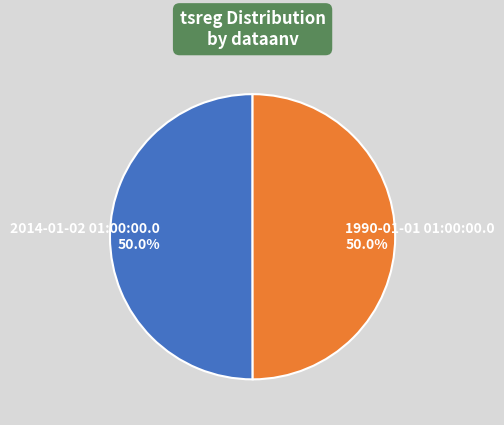

What percentage is NOT represented by 2014-01-02 01:00:00.0?

50.0%